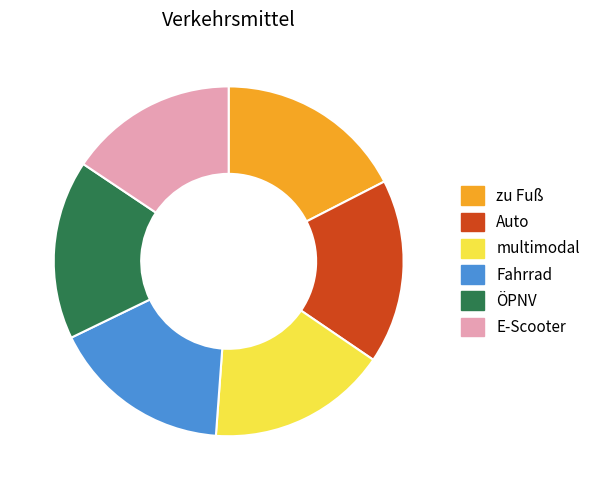

Approximately how many times larger is the value at Fahrrad compared to Auto?

1.0